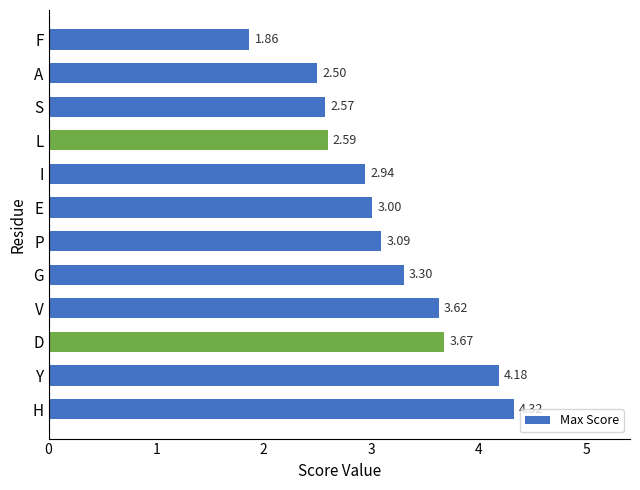

Are the bars horizontal?

Yes